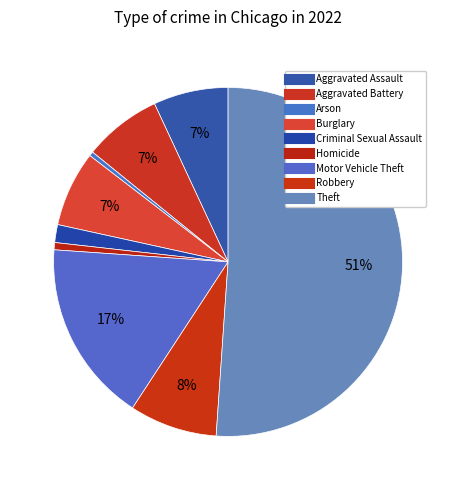

What percentage is NOT represented by Aggravated Battery?

92.8%